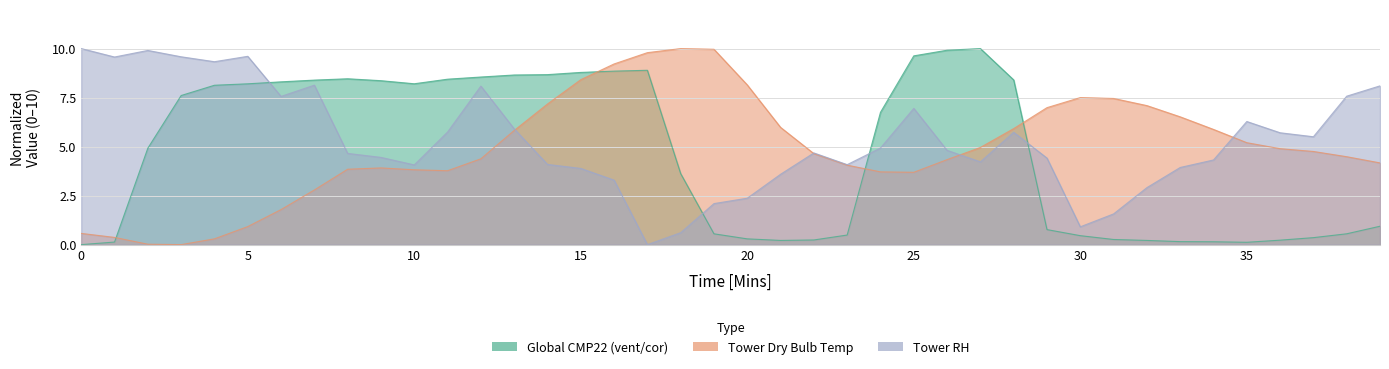

The Tower Dry Bulb Temp [deg C] series shows 7.2 at 14. True or false?

True